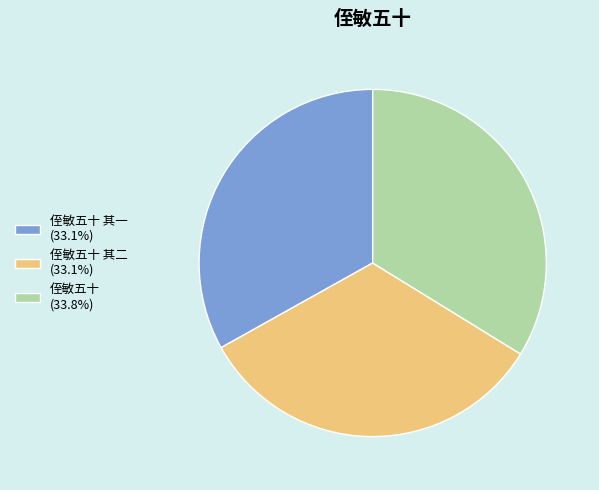

Count the number of slices in the pie.

3